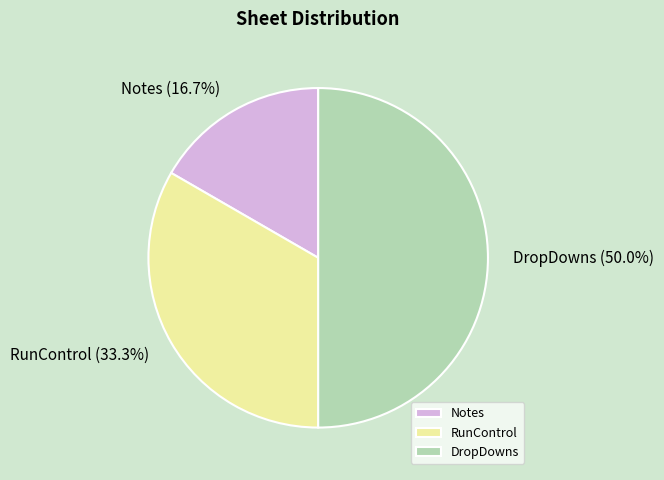

Is Notes the majority of the pie?

No